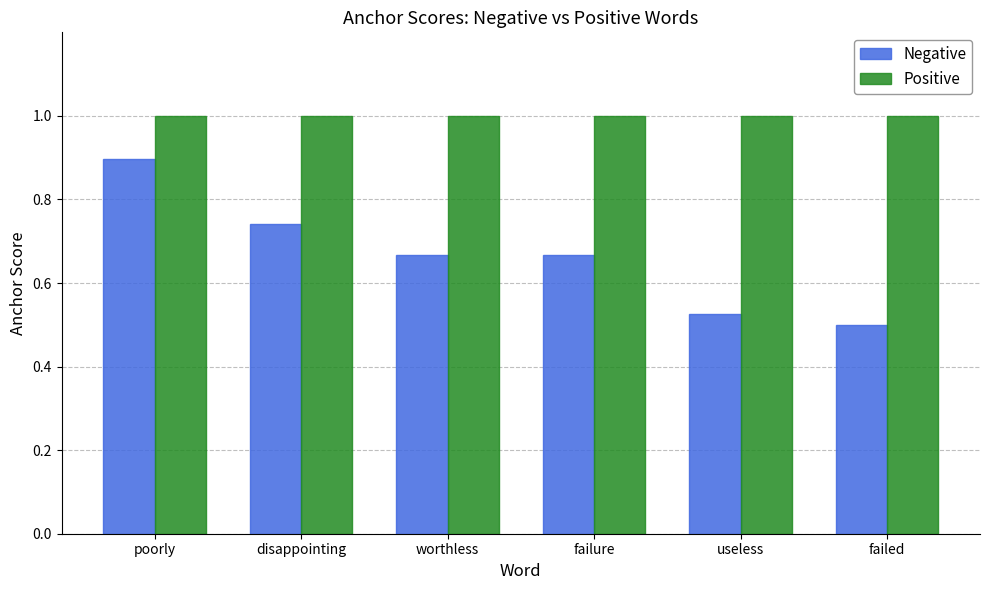

What is the value of the Negative bar at the 1st from the left?

0.9